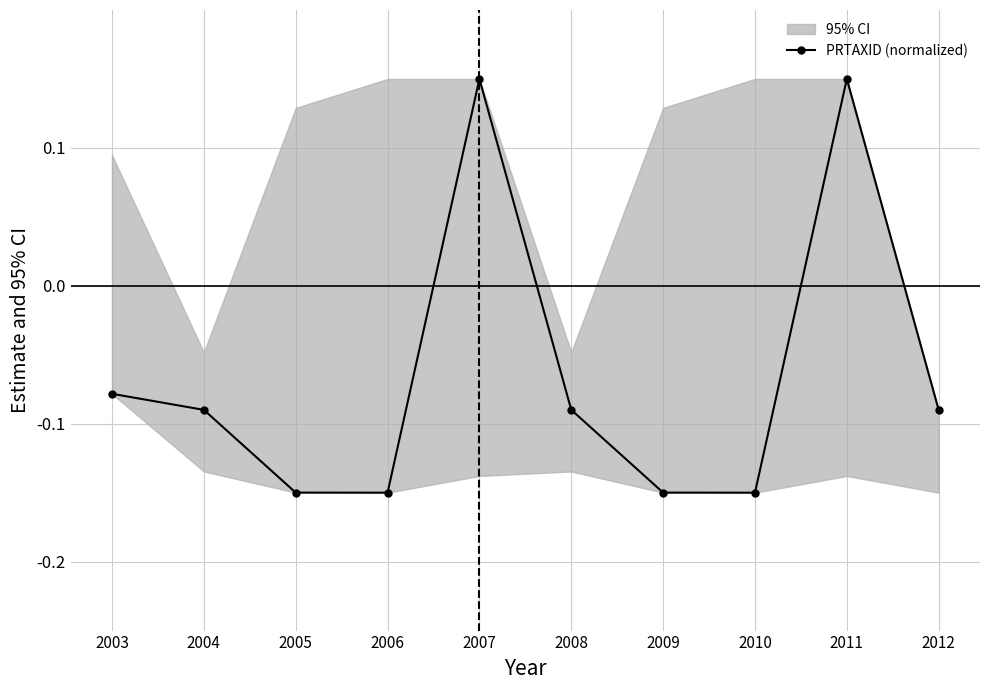

What is the value of the 4th point from the left?

-0.1